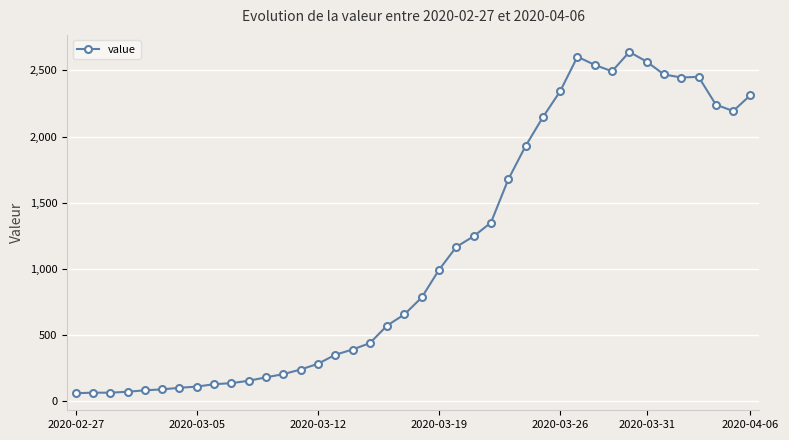

True or false: there are more than 2 points higher than both neighbors.

True